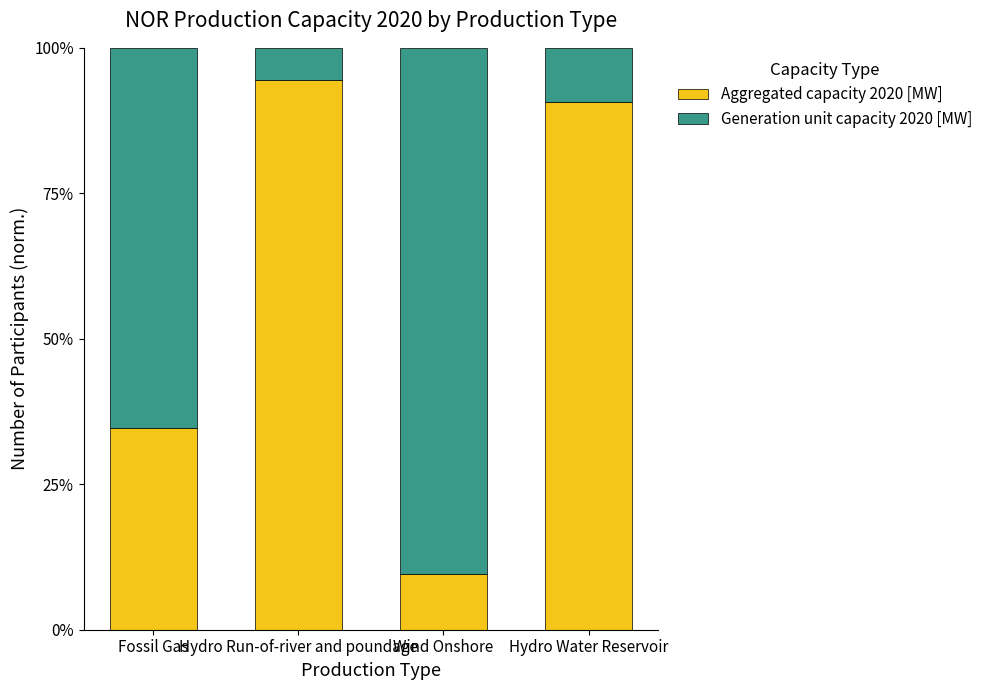

What is the total value across all series at Wind Onshore?

100.0